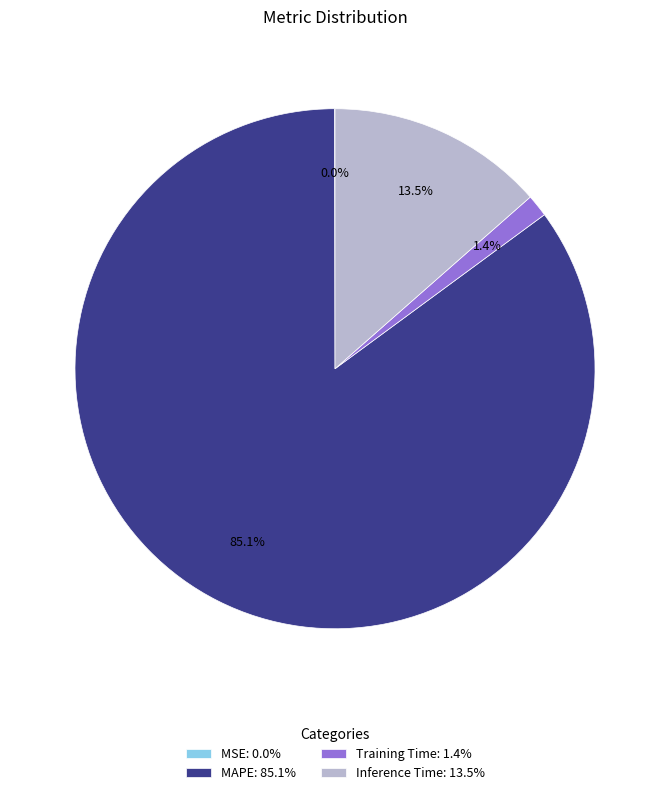

Does Inference Time account for over 50% of the chart?

No